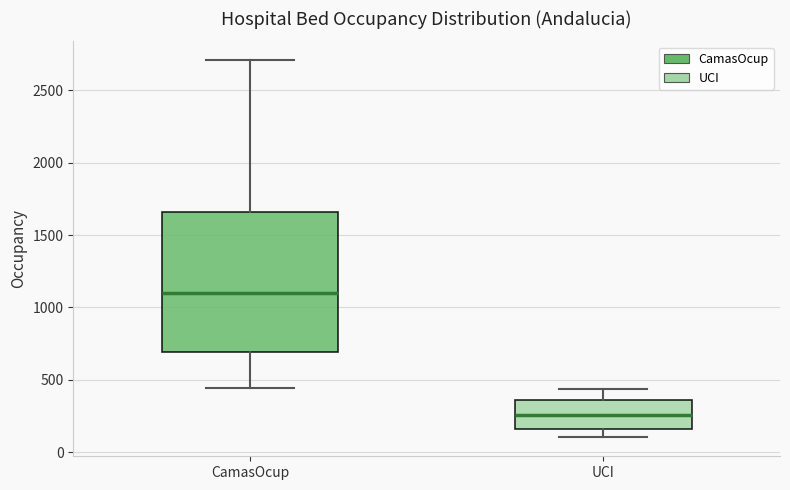

Reading left to right, transcribe this box plot: for each box, give where its median line is, the range the box spans, and where its two whiskers end, as read against the y-axis. The values are not printed on the chart, so give them approximately, as read against the axis.

CamasOcup: median 1100, box 700 to 1650, whiskers 450 to 2700
UCI: median 250, box 150 to 350, whiskers 100 to 450